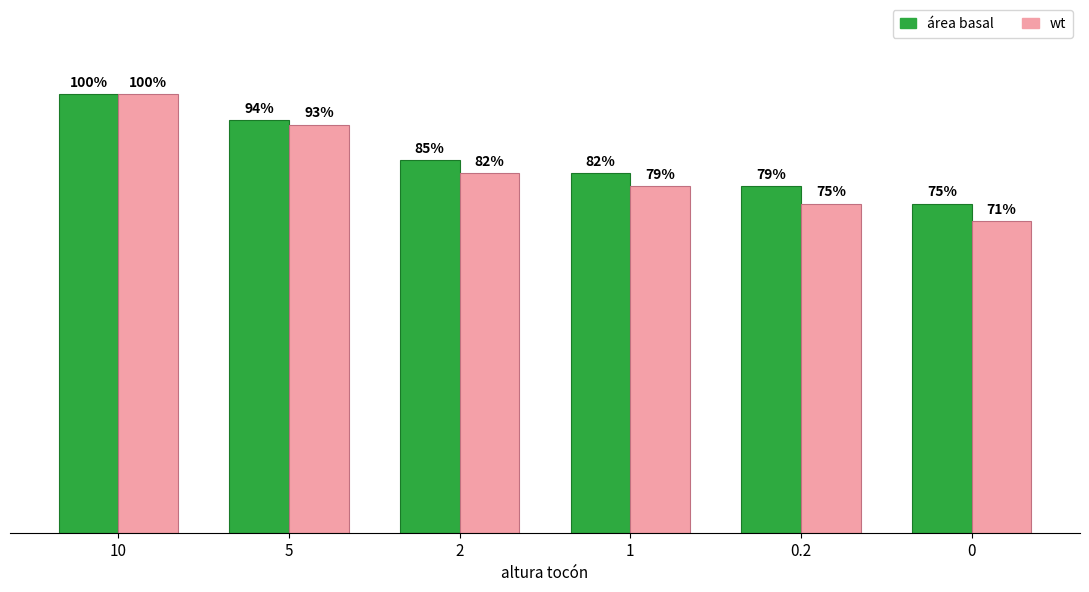

Which series changed the most between 2 and 0.2?

wt